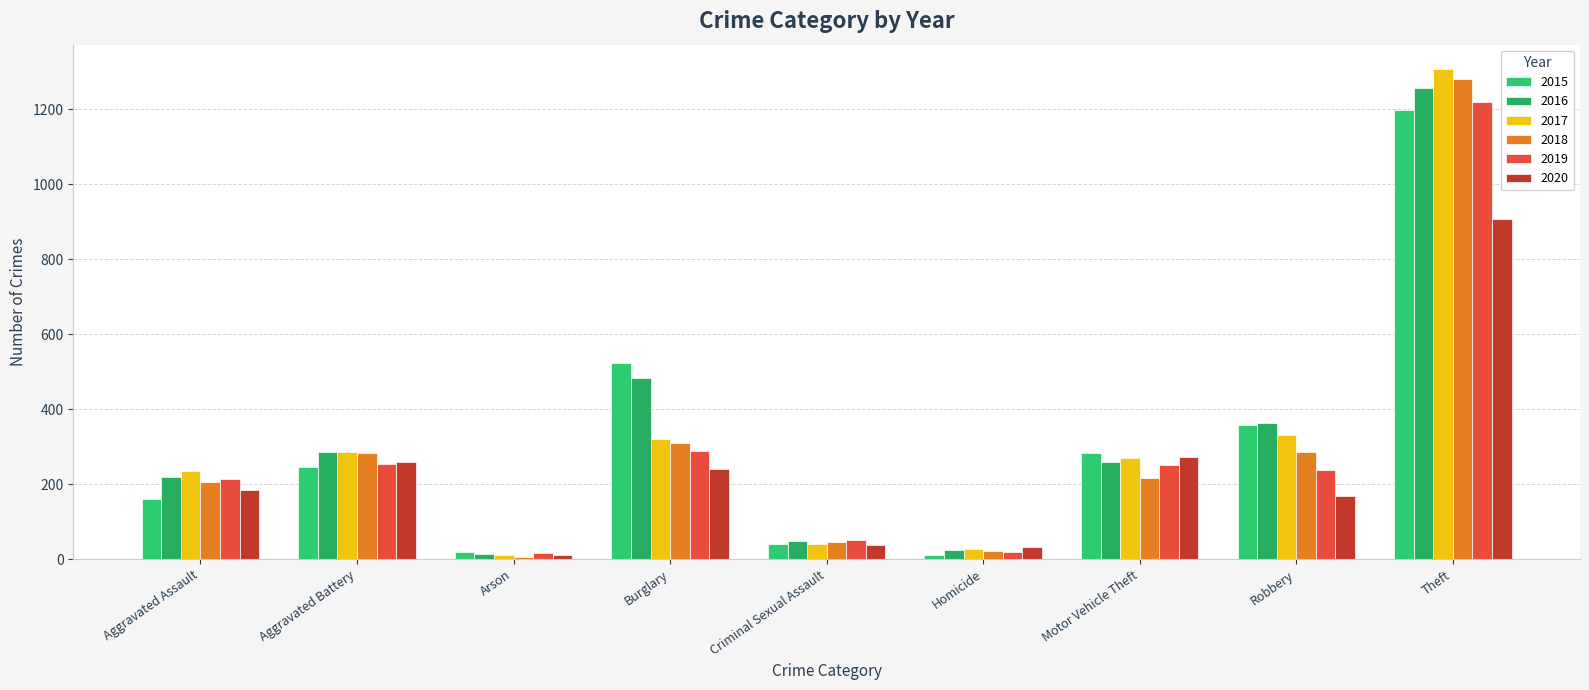

Reading left to right, transcribe all the data shown in this chart.

2015: 161	247	20	524	42	11	283	358	1199
2016: 220	287	13	484	50	26	260	364	1256
2017: 236	287	12	321	40	27	271	331	1307
2018: 207	283	7	309	45	23	217	286	1280
2019: 214	255	16	290	52	20	252	237	1219
2020: 185	260	12	240	38	32	273	169	907